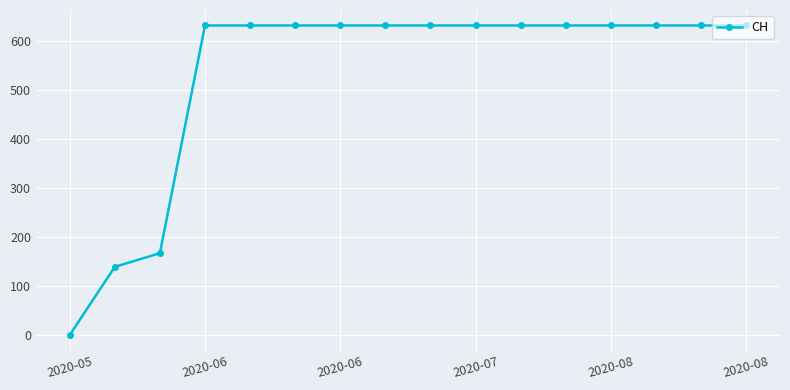

How many lines are shown in the chart?

1